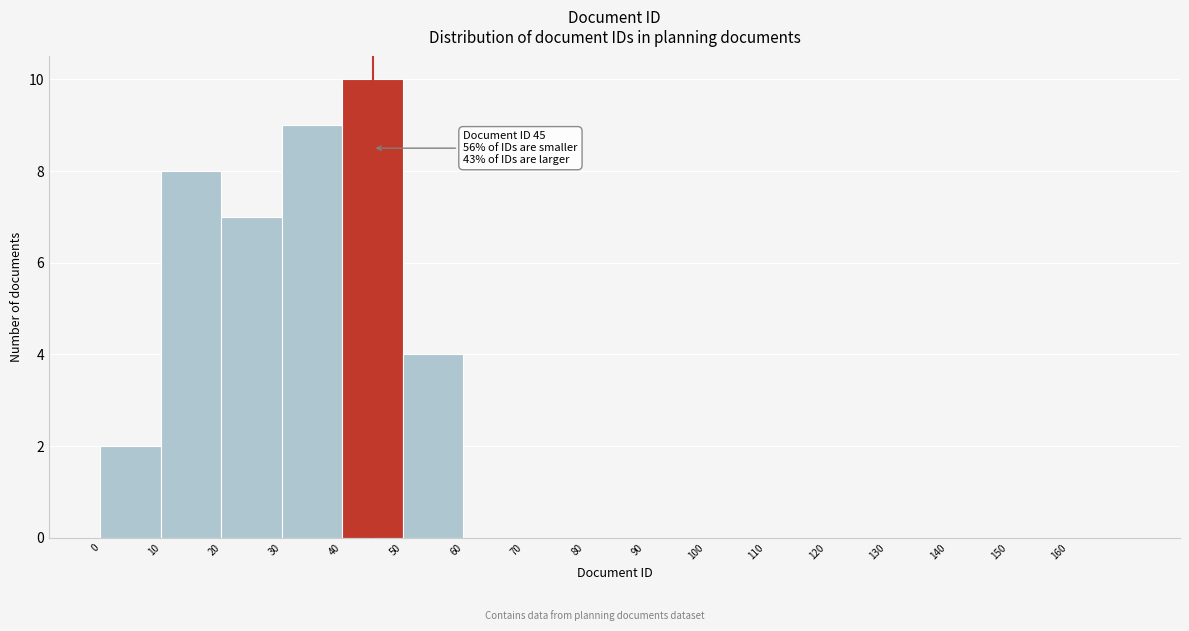

Which range on the x-axis has the tallest bar?

40 to 50